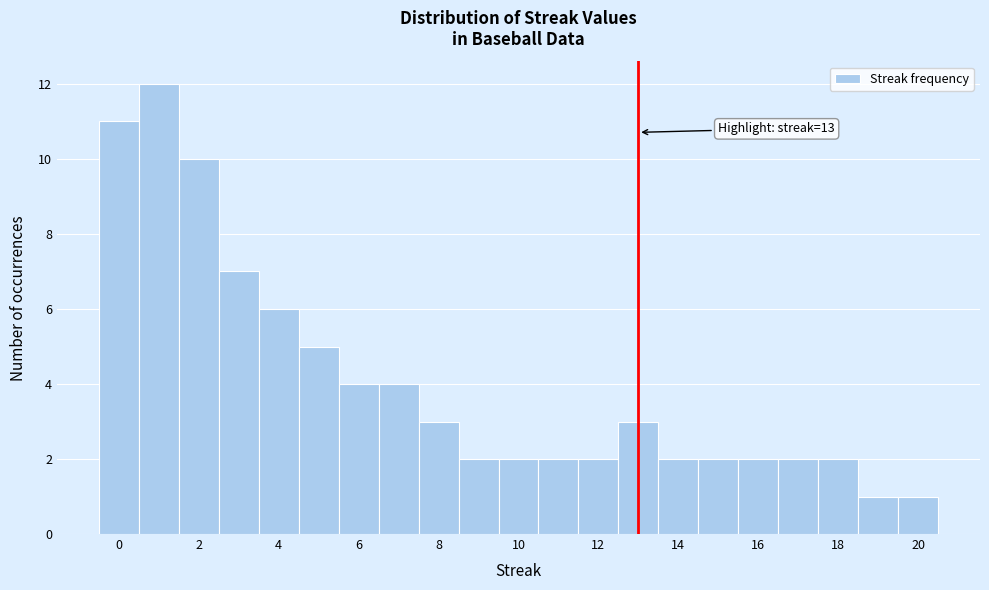

Over which range of the x-axis is the bar tallest?

0.5 to 1.5